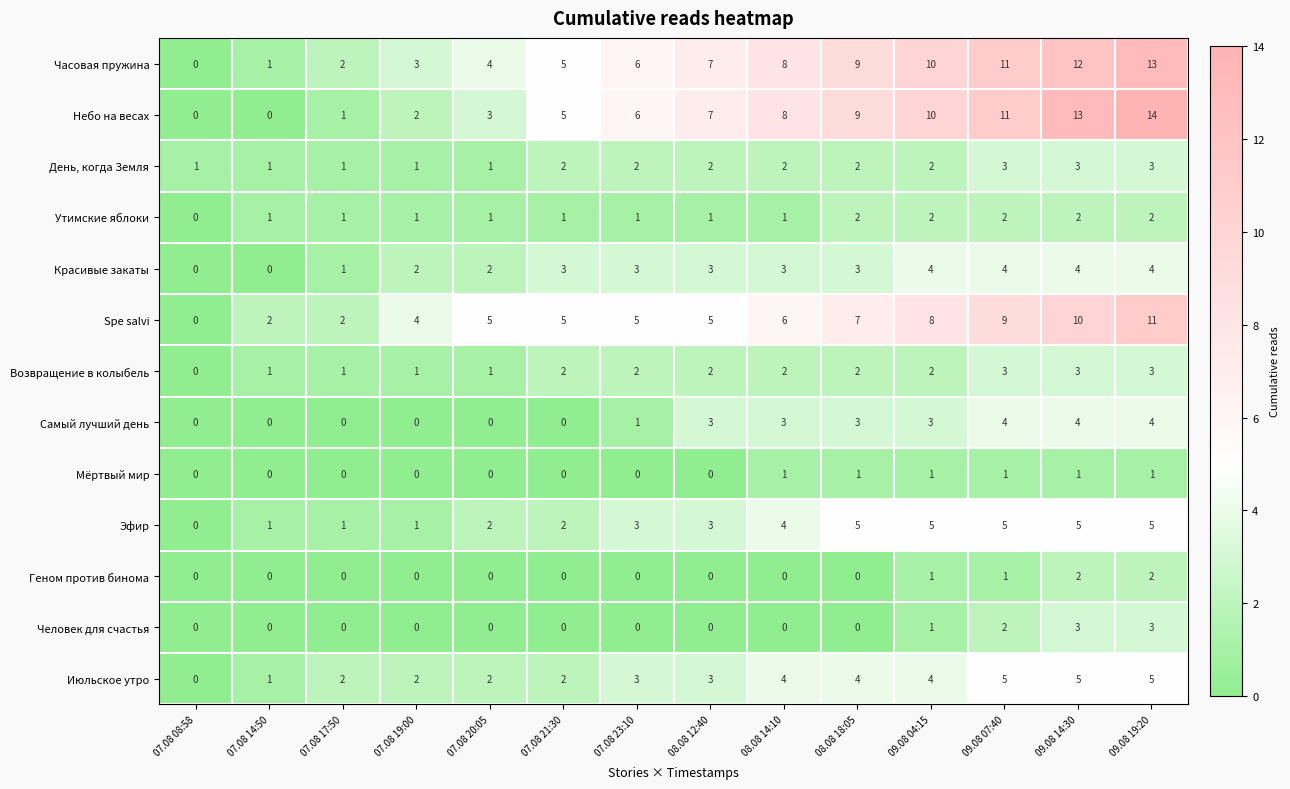

How many series are shown in this chart?

13